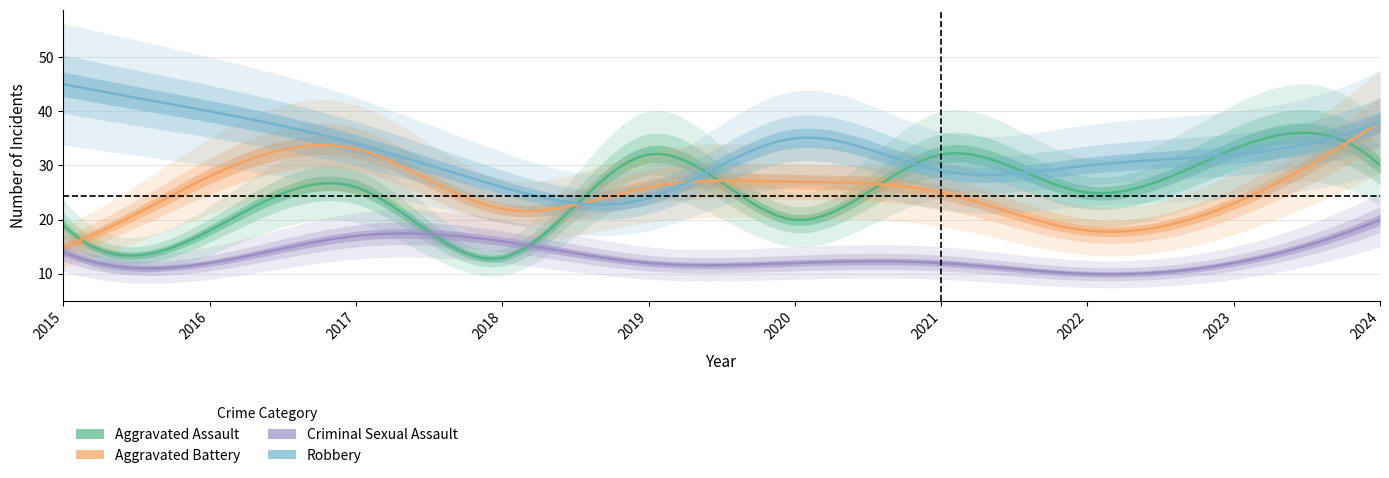

True or false: Criminal Sexual Assault has a value of 5 at 2020.

False